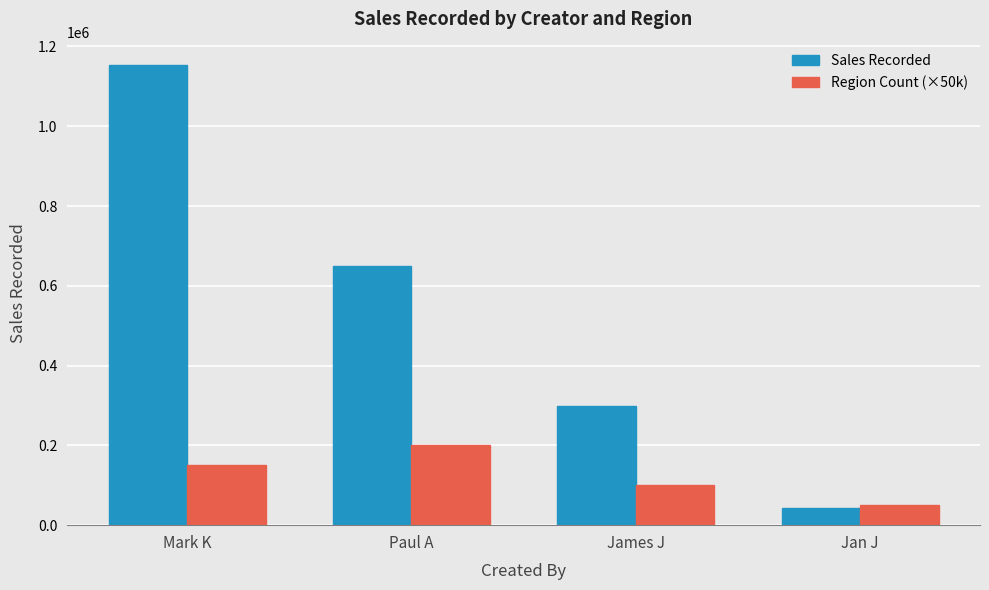

How many series are shown in this chart?

2